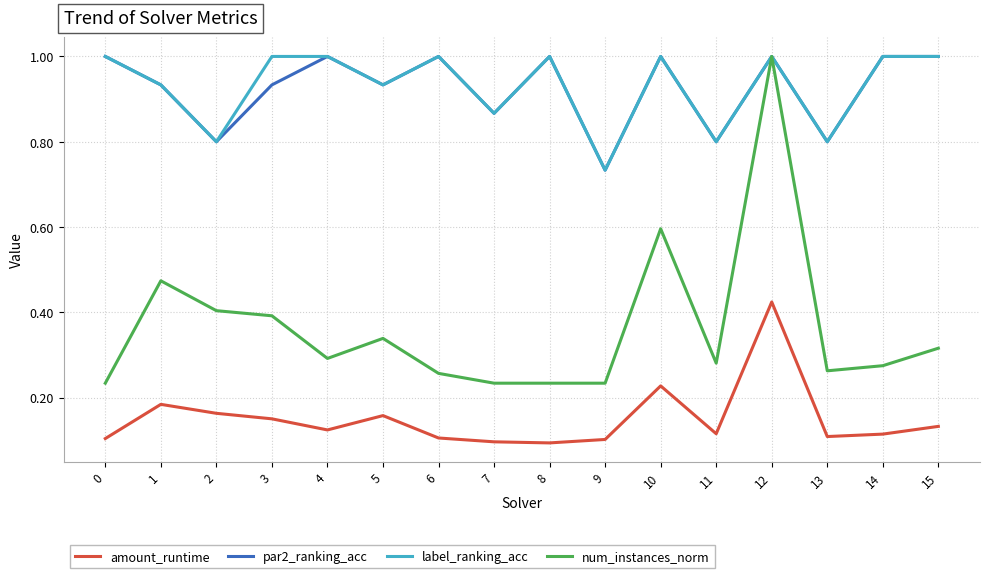

Is it true that amount_runtime equals 0.2 at 11?

False